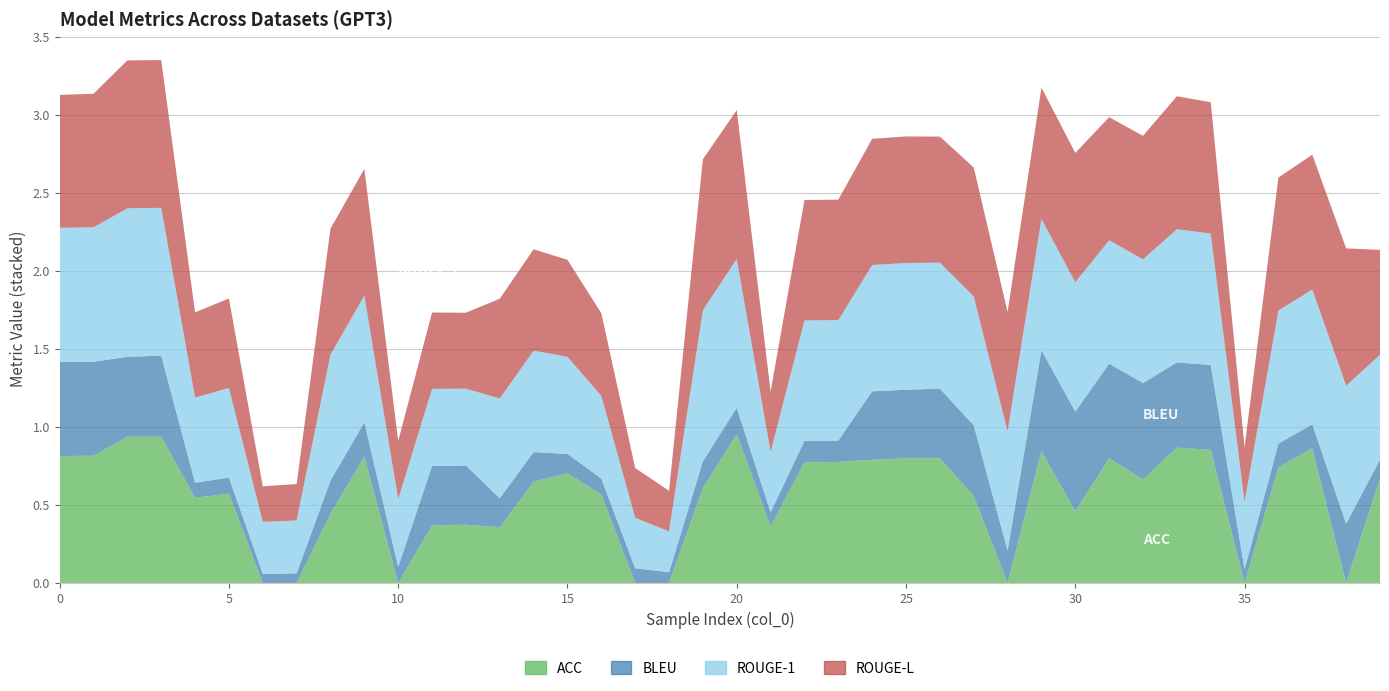

Reading left to right, what are all the values shown in this chart?

ACC: 0=0.8	1=0.8	2=0.9	3=0.9	4=0.5	5=0.6	6=0.0	7=0.0	8=0.4	9=0.8	10=0.0	11=0.4	12=0.4	13=0.4	14=0.7	15=0.7	16=0.6	17=0.0	18=0.0	19=0.6	20=1.0	21=0.4	22=0.8	23=0.8	24=0.8	25=0.8	26=0.8	27=0.6	28=0.0	29=0.8	30=0.5	31=0.8	32=0.7	33=0.9	34=0.9	35=0.0	36=0.7	37=0.9	38=0.0	39=0.7
BLEU: 0=0.6	1=0.6	2=0.5	3=0.5	4=0.1	5=0.1	6=0.1	7=0.1	8=0.2	9=0.2	10=0.1	11=0.4	12=0.4	13=0.2	14=0.2	15=0.1	16=0.1	17=0.1	18=0.1	19=0.2	20=0.2	21=0.1	22=0.1	23=0.1	24=0.4	25=0.4	26=0.4	27=0.5	28=0.2	29=0.6	30=0.6	31=0.6	32=0.6	33=0.5	34=0.5	35=0.1	36=0.2	37=0.2	38=0.4	39=0.1
ROUGE-1: 0=0.9	1=0.9	2=1.0	3=0.9	4=0.5	5=0.6	6=0.3	7=0.3	8=0.8	9=0.8	10=0.4	11=0.5	12=0.5	13=0.6	14=0.7	15=0.6	16=0.5	17=0.3	18=0.3	19=1.0	20=1.0	21=0.4	22=0.8	23=0.8	24=0.8	25=0.8	26=0.8	27=0.8	28=0.8	29=0.8	30=0.8	31=0.8	32=0.8	33=0.9	34=0.8	35=0.4	36=0.9	37=0.9	38=0.9	39=0.7
ROUGE-L: 0=0.9	1=0.9	2=0.9	3=0.9	4=0.5	5=0.6	6=0.2	7=0.2	8=0.8	9=0.8	10=0.4	11=0.5	12=0.5	13=0.6	14=0.7	15=0.6	16=0.5	17=0.3	18=0.3	19=1.0	20=1.0	21=0.4	22=0.8	23=0.8	24=0.8	25=0.8	26=0.8	27=0.8	28=0.8	29=0.8	30=0.8	31=0.8	32=0.8	33=0.9	34=0.8	35=0.3	36=0.9	37=0.9	38=0.9	39=0.7